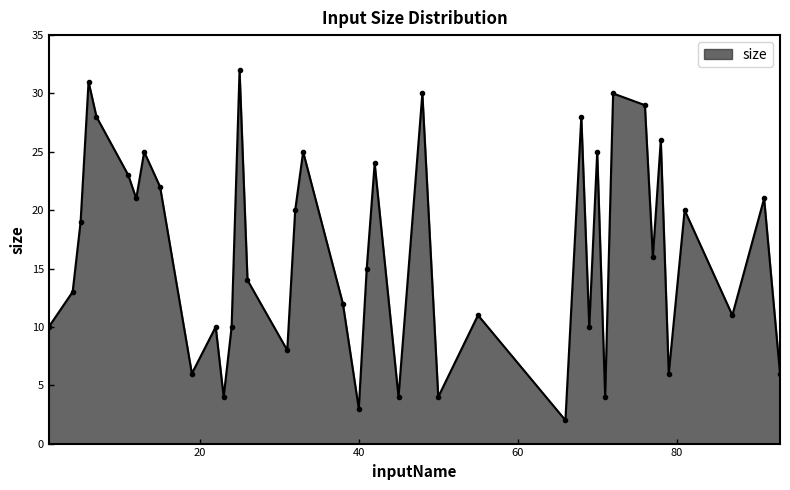

Does the chart display data point markers on the line(s)?

No